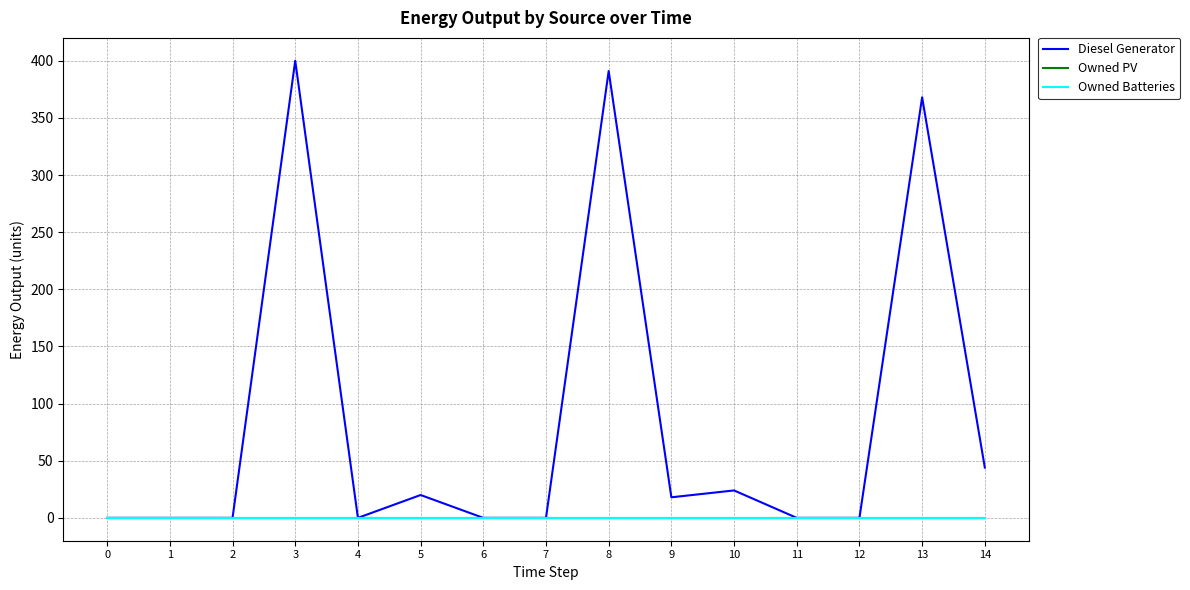

Between 7 and 11, which series saw the biggest shift?

Diesel Generator